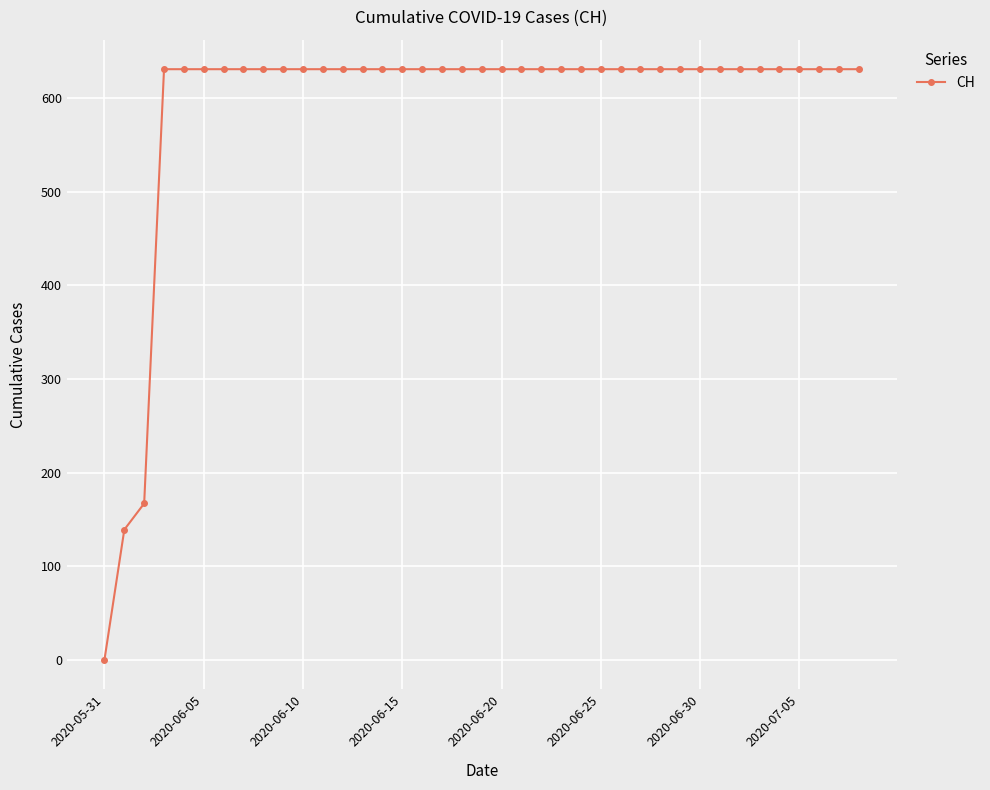

What is the maximum value shown in the chart?

631